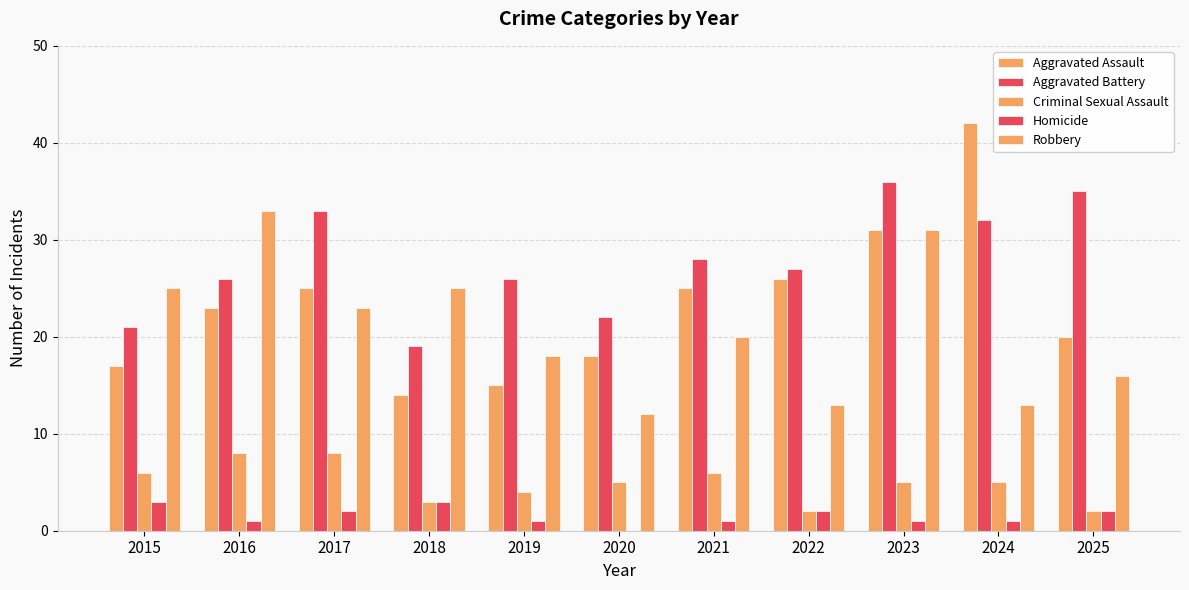

Are the bars grouped side by side (vs. stacked)?

Yes